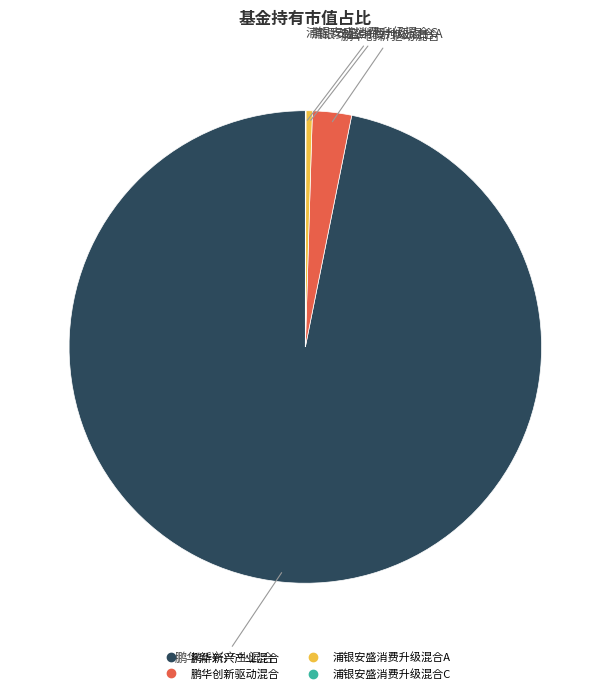

Between 浦银安盛消费升级混合A and 鹏华创新驱动混合, which is larger?

鹏华创新驱动混合